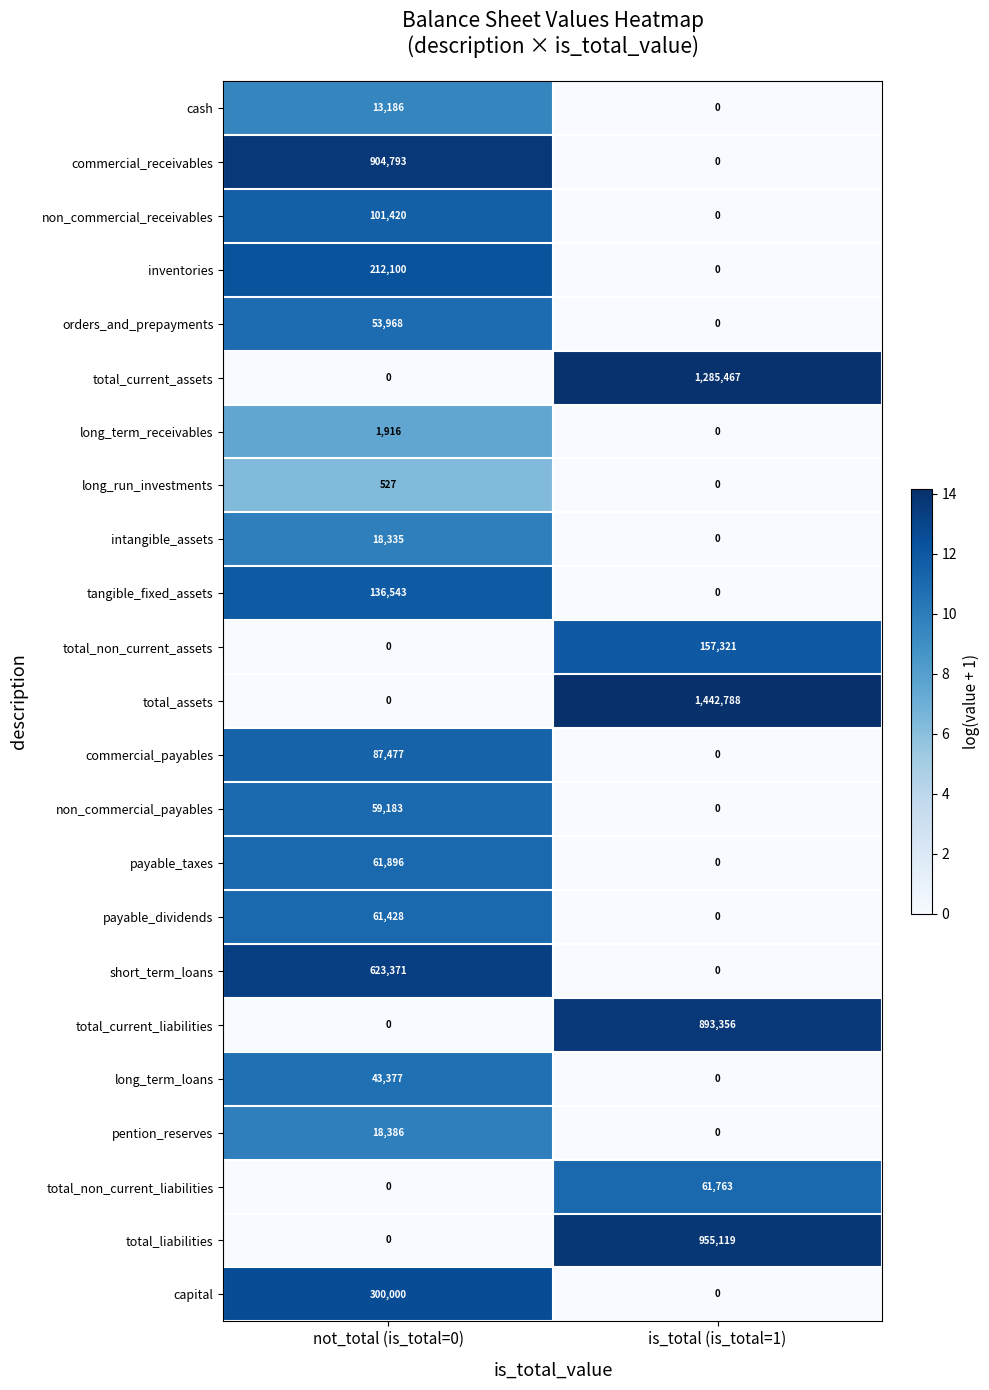

What is the sum of the total_non_current_liabilities values at not_total (is_total=0) and is_total (is_total=1)?

61763